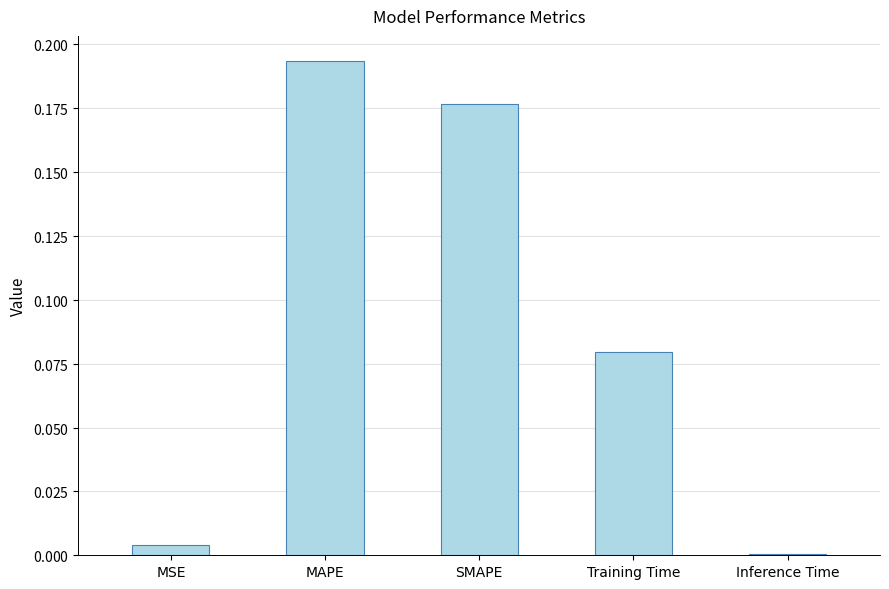

List the labels in order of value, smallest first.

Inference Time, MSE, Training Time, SMAPE, MAPE